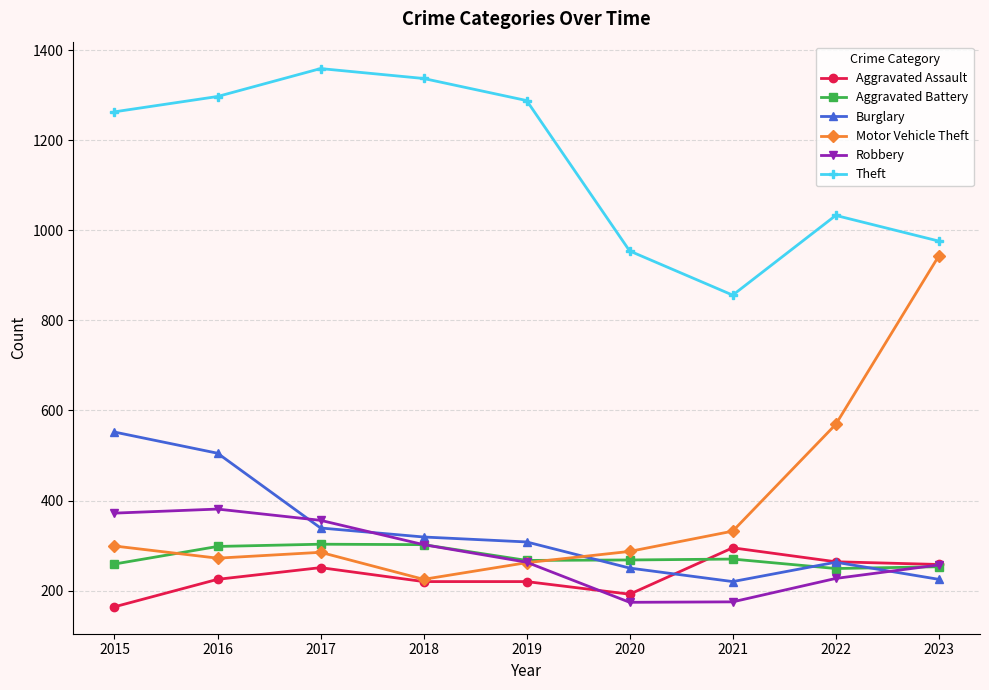

Where do Burglary and Aggravated Battery first cross each other?

2019 and 2020